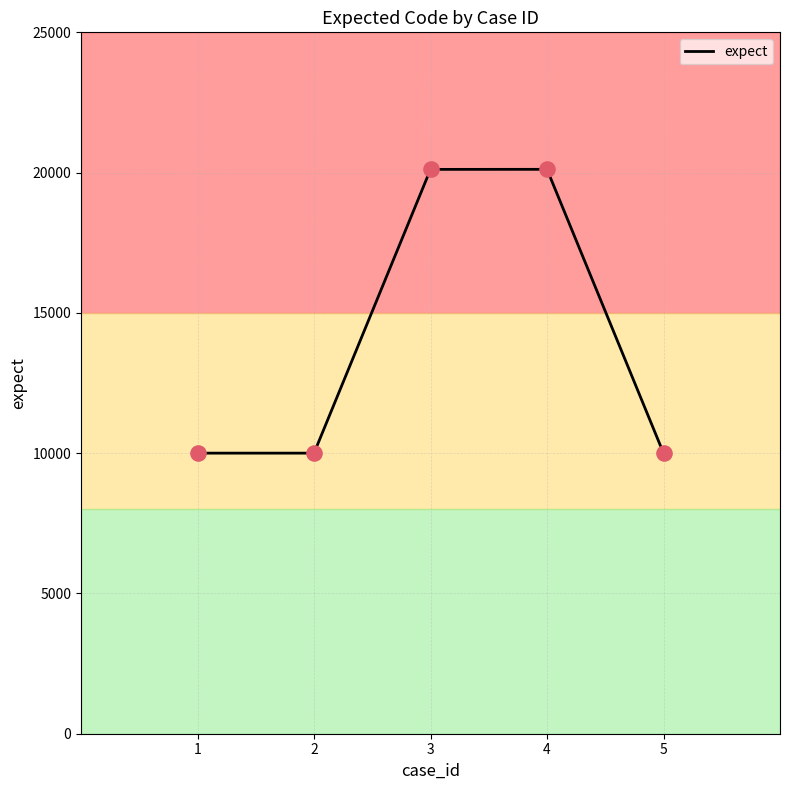

What is the change in value from 2 to 3?

+10114